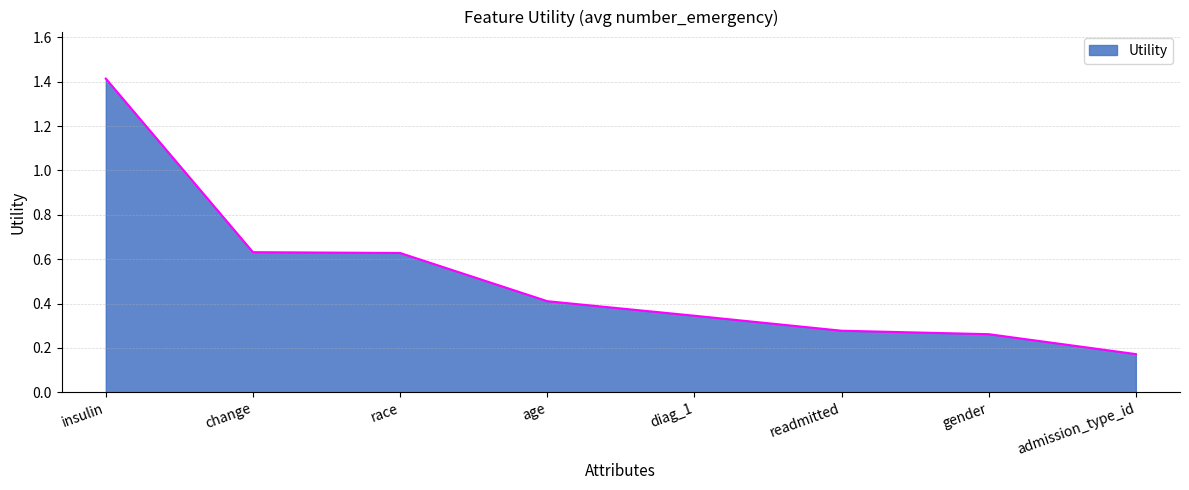

What is the difference between the second highest and minimum values?

0.5